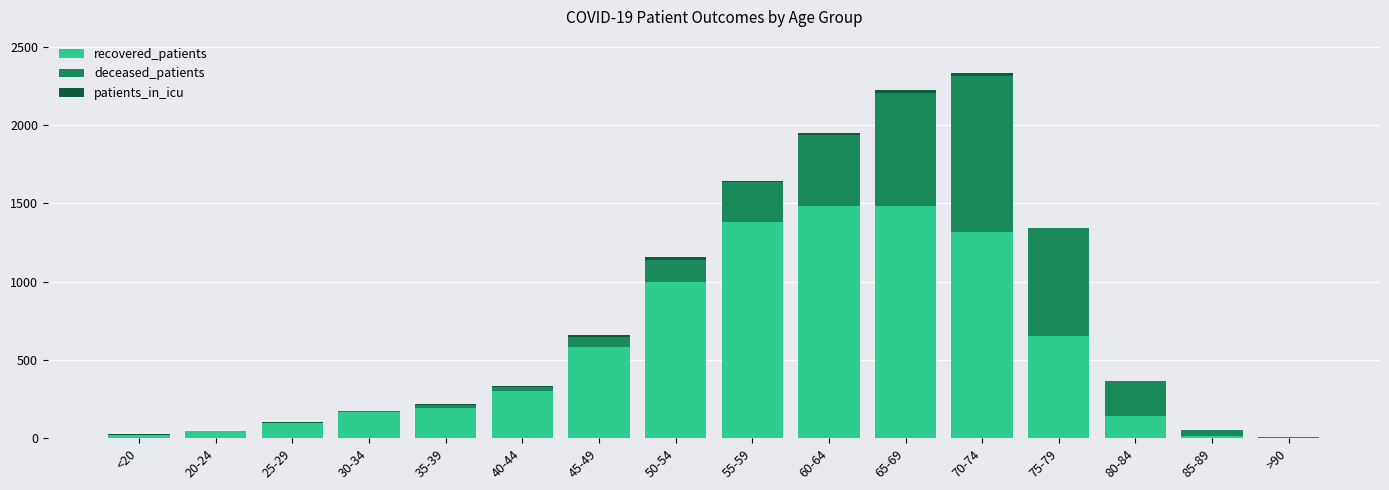

Is it true that recovered_patients equals 1320 at 70-74?

True